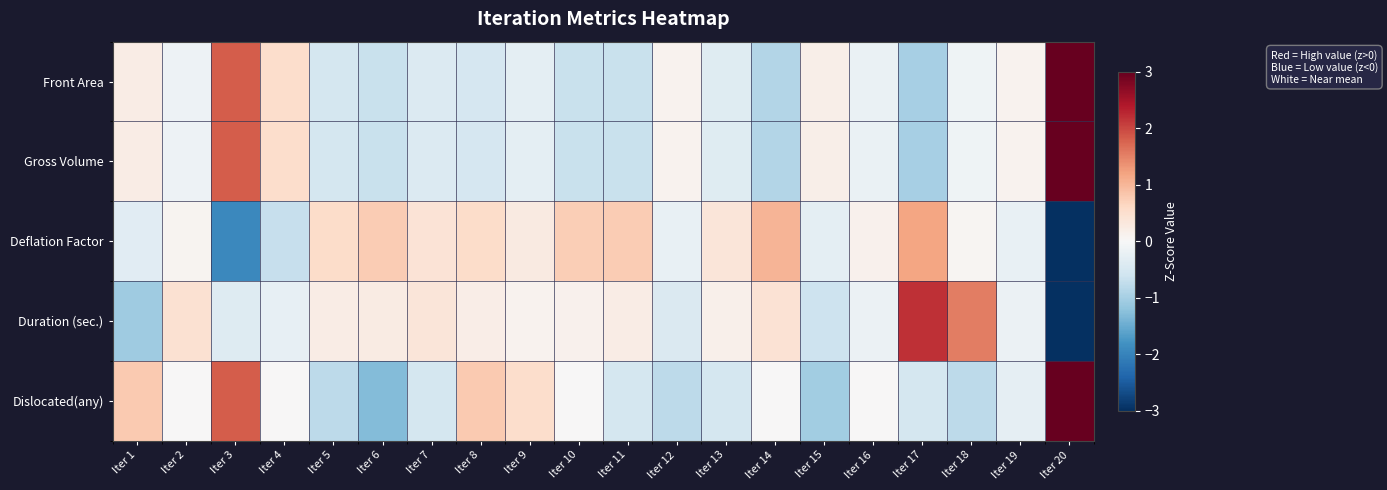

Reading right to left, what are all the values shown in this chart?

Front Area: Iter 20=3.5	Iter 19=0.1	Iter 18=-0.1	Iter 17=-1.0	Iter 16=-0.2	Iter 15=0.2	Iter 14=-0.9	Iter 13=-0.4	Iter 12=0.1	Iter 11=-0.7	Iter 10=-0.7	Iter 9=-0.3	Iter 8=-0.5	Iter 7=-0.4	Iter 6=-0.7	Iter 5=-0.5	Iter 4=0.5	Iter 3=1.8	Iter 2=-0.1	Iter 1=0.2
Gross Volume: Iter 20=3.5	Iter 19=0.1	Iter 18=-0.1	Iter 17=-1.0	Iter 16=-0.2	Iter 15=0.2	Iter 14=-0.9	Iter 13=-0.4	Iter 12=0.1	Iter 11=-0.7	Iter 10=-0.7	Iter 9=-0.3	Iter 8=-0.5	Iter 7=-0.4	Iter 6=-0.7	Iter 5=-0.5	Iter 4=0.5	Iter 3=1.8	Iter 2=-0.1	Iter 1=0.2
Deflation Factor: Iter 20=-3.2	Iter 19=-0.2	Iter 18=0.1	Iter 17=1.2	Iter 16=0.1	Iter 15=-0.3	Iter 14=1.0	Iter 13=0.4	Iter 12=-0.2	Iter 11=0.8	Iter 10=0.7	Iter 9=0.3	Iter 8=0.5	Iter 7=0.4	Iter 6=0.8	Iter 5=0.6	Iter 4=-0.7	Iter 3=-1.9	Iter 2=0.1	Iter 1=-0.3
Duration (sec.): Iter 20=-3.2	Iter 19=-0.2	Iter 18=1.5	Iter 17=2.2	Iter 16=-0.2	Iter 15=-0.6	Iter 14=0.4	Iter 13=0.2	Iter 12=-0.4	Iter 11=0.2	Iter 10=0.1	Iter 9=0.1	Iter 8=0.2	Iter 7=0.4	Iter 6=0.2	Iter 5=0.2	Iter 4=-0.3	Iter 3=-0.4	Iter 2=0.5	Iter 1=-1.1
Dislocated(any): Iter 20=3.1	Iter 19=-0.3	Iter 18=-0.8	Iter 17=-0.5	Iter 16=0.0	Iter 15=-1.0	Iter 14=0.0	Iter 13=-0.5	Iter 12=-0.8	Iter 11=-0.5	Iter 10=0.0	Iter 9=0.5	Iter 8=0.8	Iter 7=-0.5	Iter 6=-1.3	Iter 5=-0.8	Iter 4=0.0	Iter 3=1.8	Iter 2=0.0	Iter 1=0.8